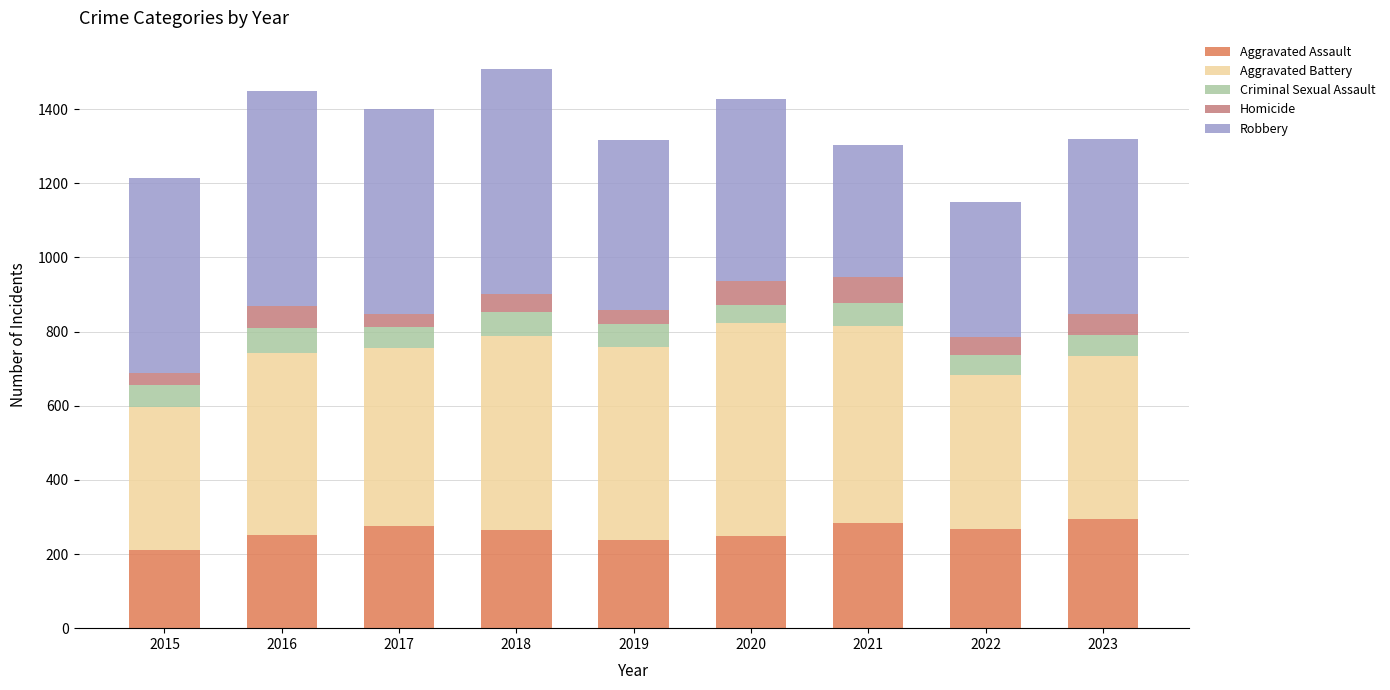

How many series are shown in this chart?

5